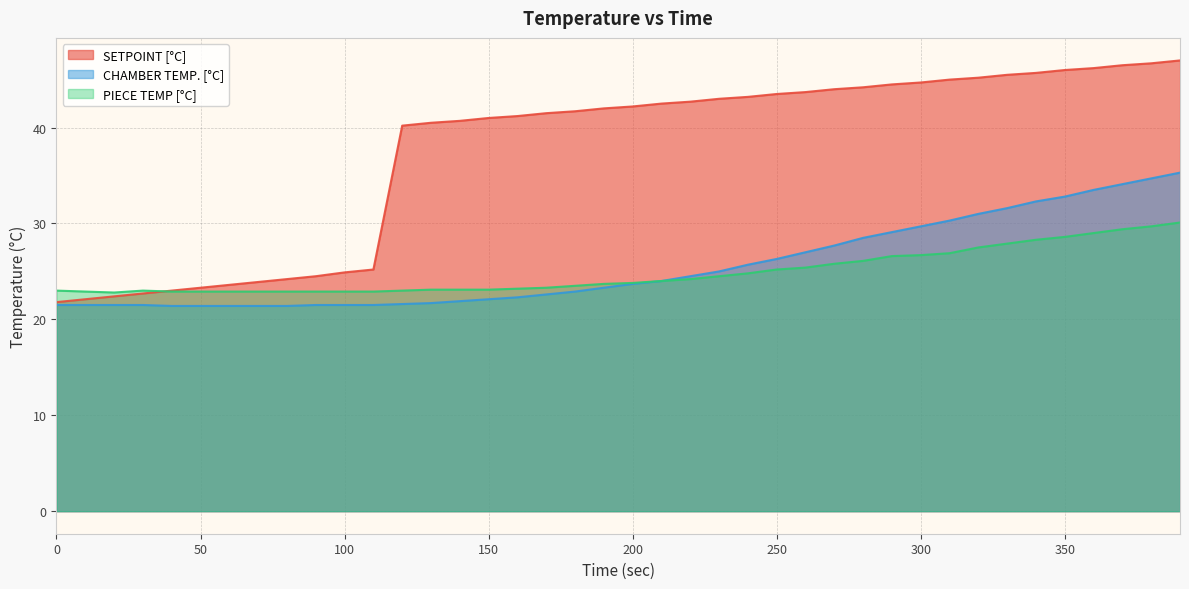

Is the value of PIECE TEMP [°C] at 280 greater than the value of CHAMBER TEMP. [°C] at 140?

Yes